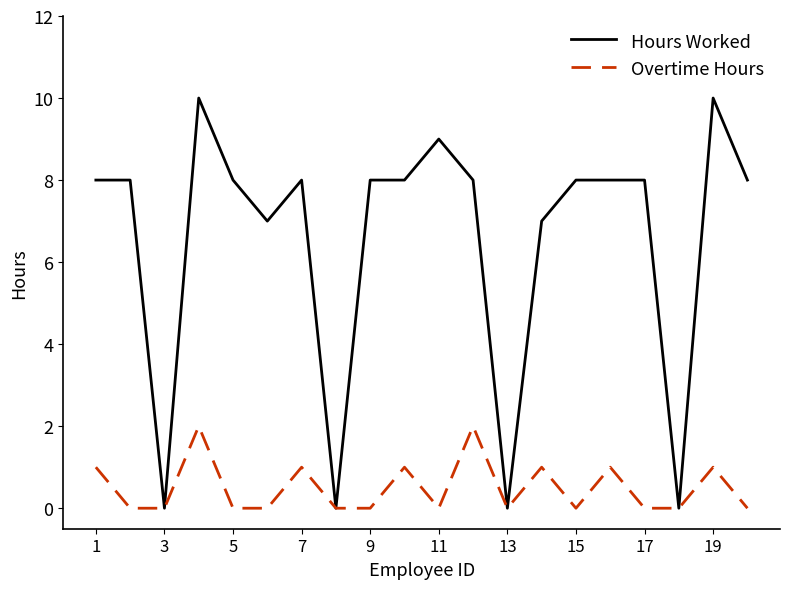

What is the difference between the second highest and minimum values in the Overtime Hours series?

2